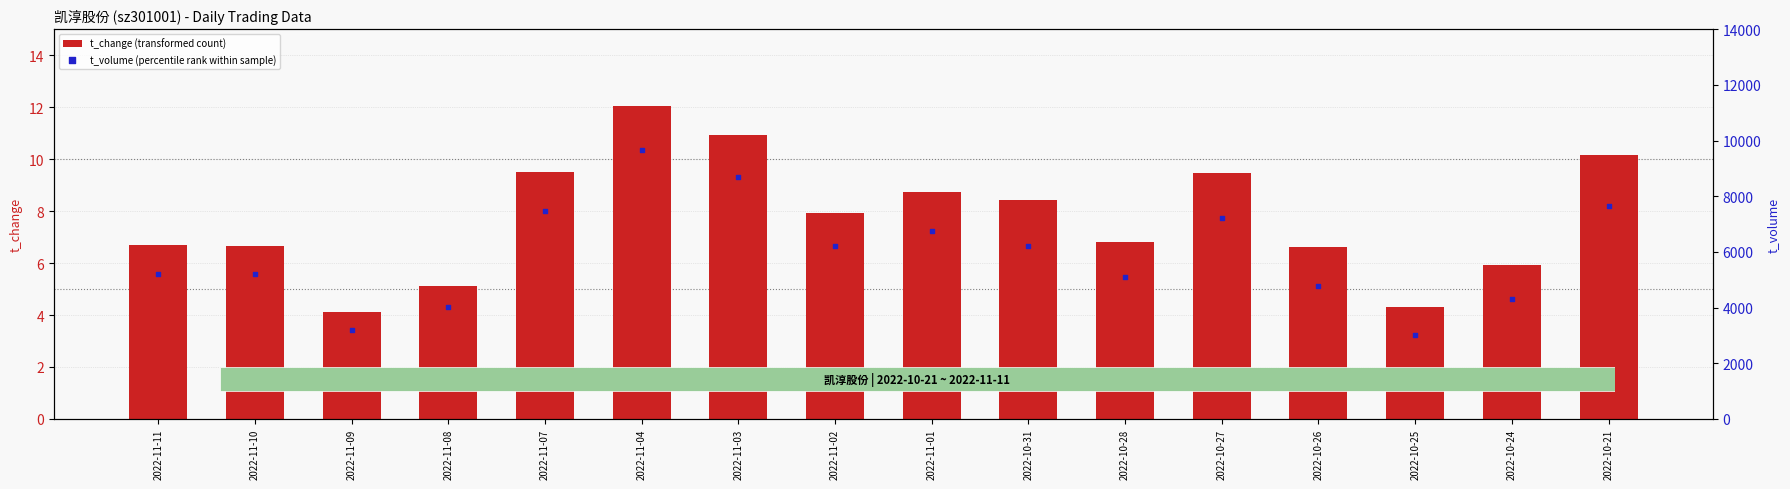

Which series contains the highest Y value?

t_volume (percentile rank within sample)